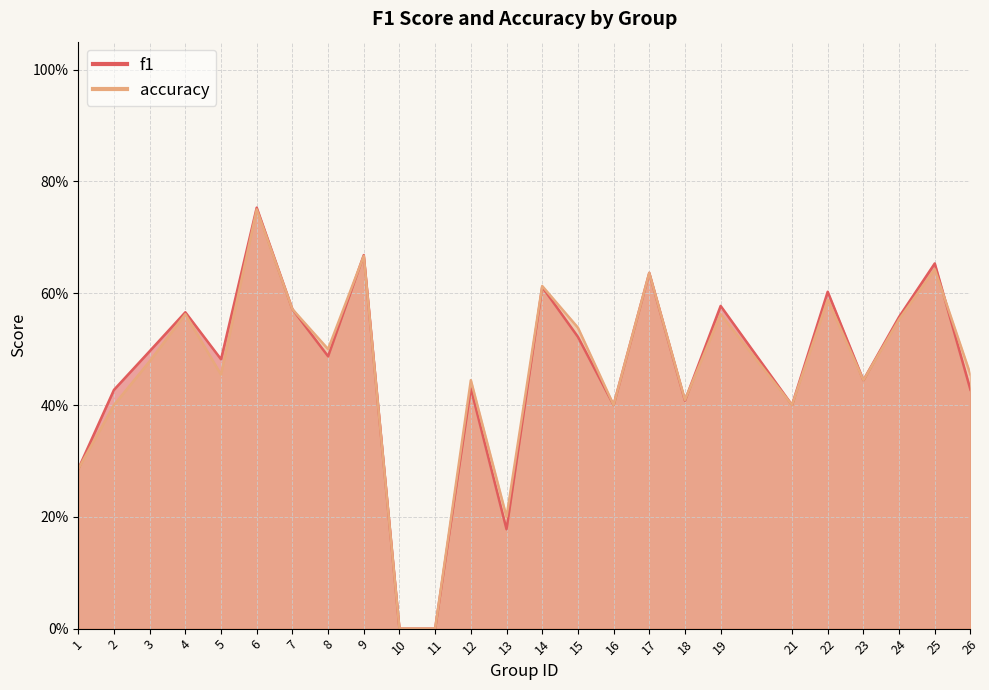

What is the difference between the second highest and minimum values in the accuracy series?

0.7